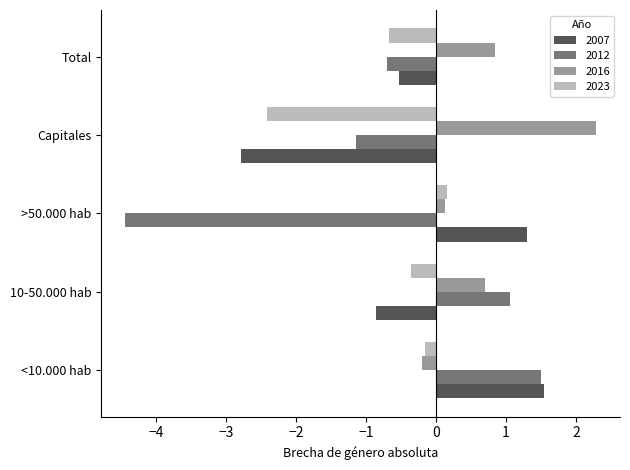

What is the sum of the 2007 values at <10.000 hab and 10-50.000 hab?

0.7